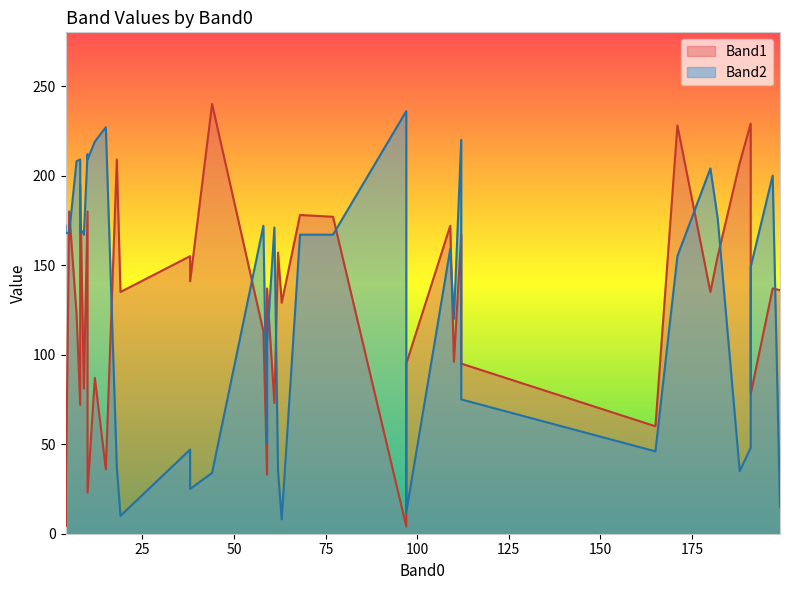

In Band1, how many points are higher than both neighbors (excluding endpoints)?

10